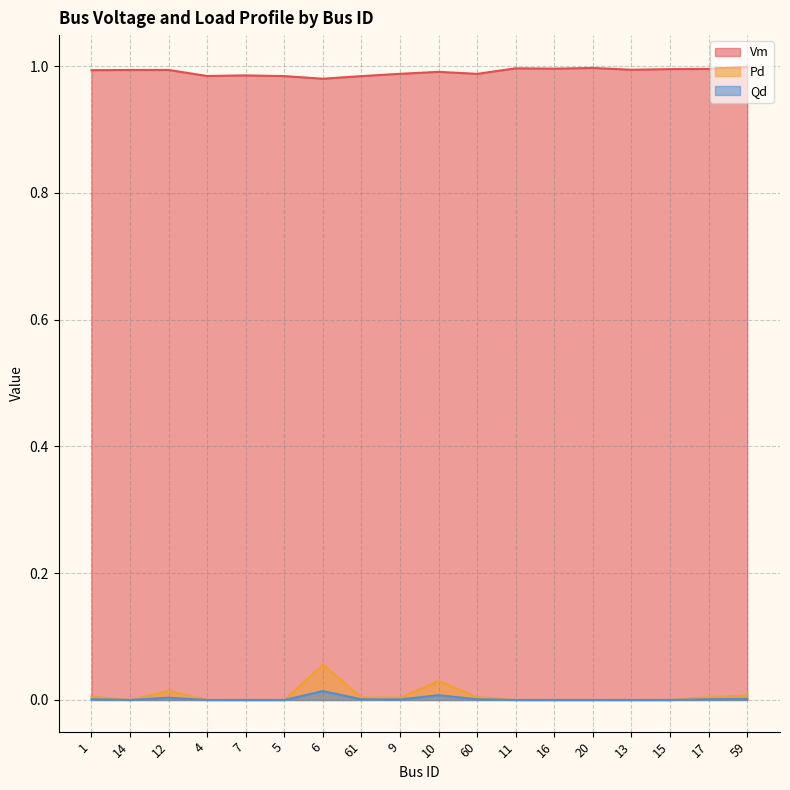

Where is Pd nearest to the value 0?

14